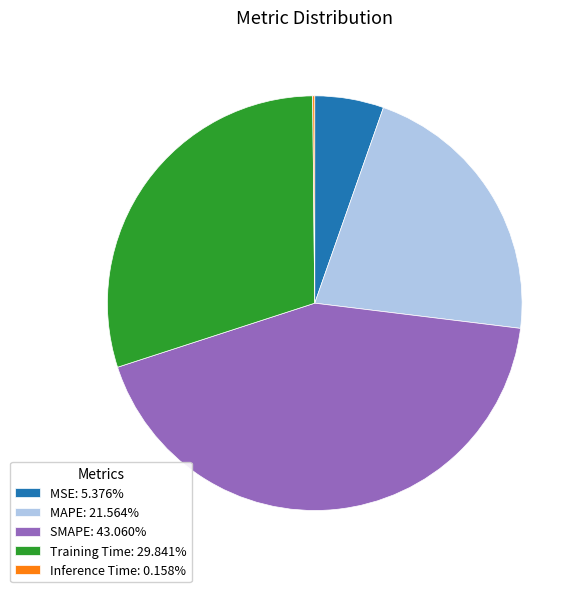

True or false: SMAPE accounts for 37% of the total.

False